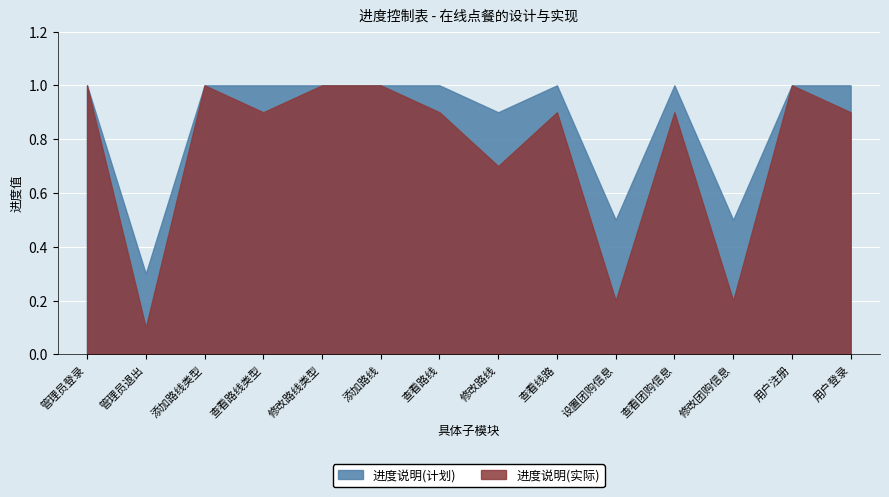

Rank the series by their maximum value, from highest to lowest.

进度说明(计划), 进度说明(实际)